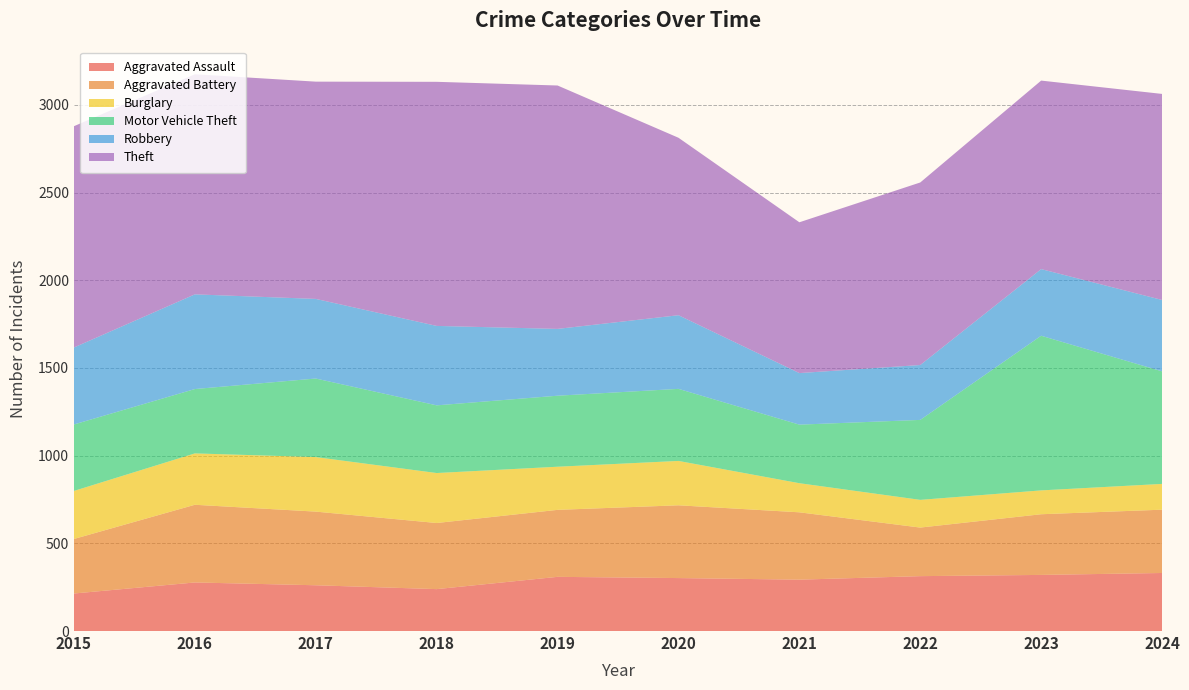

Reading left to right, transcribe all the data shown in this chart.

Aggravated Assault: 2015=214	2016=277	2017=261	2018=239	2019=309	2020=302	2021=293	2022=313	2023=320	2024=331
Aggravated Battery: 2015=311	2016=443	2017=420	2018=377	2019=382	2020=415	2021=384	2022=277	2023=346	2024=361
Burglary: 2015=274	2016=293	2017=311	2018=285	2019=246	2020=253	2021=166	2022=158	2023=136	2024=147
Motor Vehicle Theft: 2015=379	2016=367	2017=448	2018=386	2019=405	2020=411	2021=334	2022=456	2023=882	2024=642
Robbery: 2015=439	2016=540	2017=454	2018=453	2019=381	2020=420	2021=294	2022=313	2023=380	2024=407
Theft: 2015=1262	2016=1255	2017=1239	2018=1392	2019=1388	2020=1012	2021=860	2022=1041	2023=1075	2024=1175